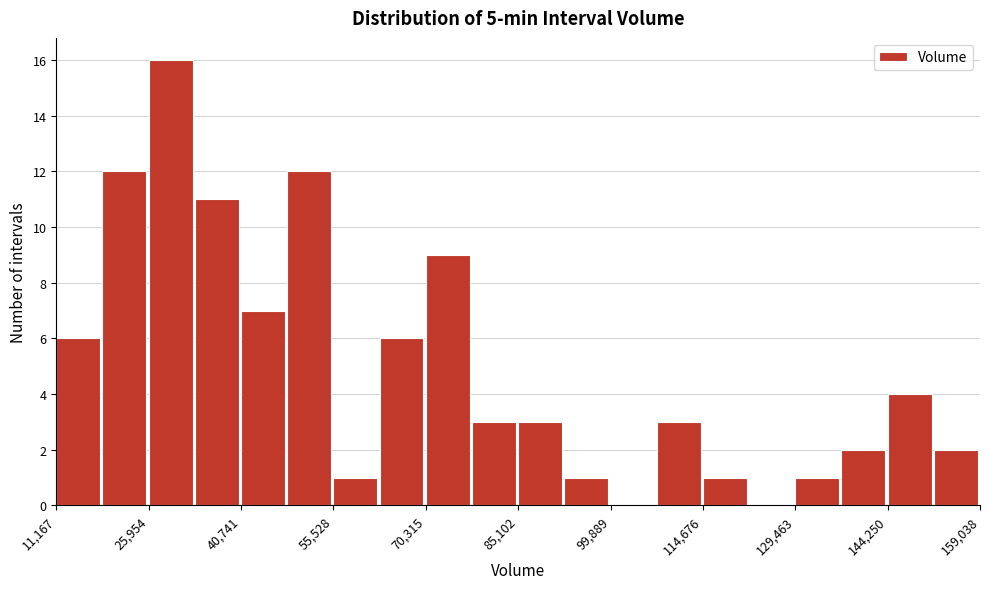

Read against the x-axis, roughly where is the centre of the tallest bar?

30000